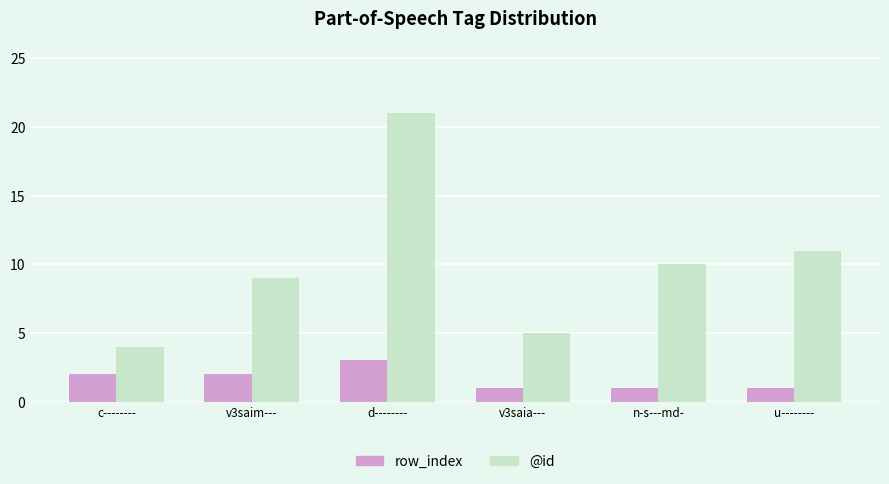

The value of @id at c-------- is 6. True or false?

False